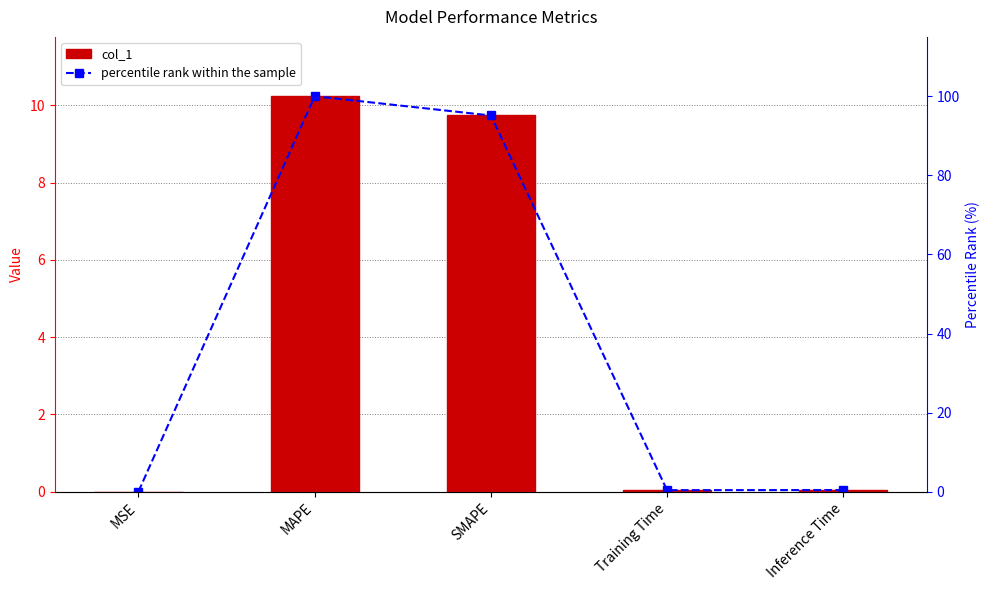

List the labels in order of percentile rank within the sample value, smallest first.

MSE, Training Time, Inference Time, SMAPE, MAPE